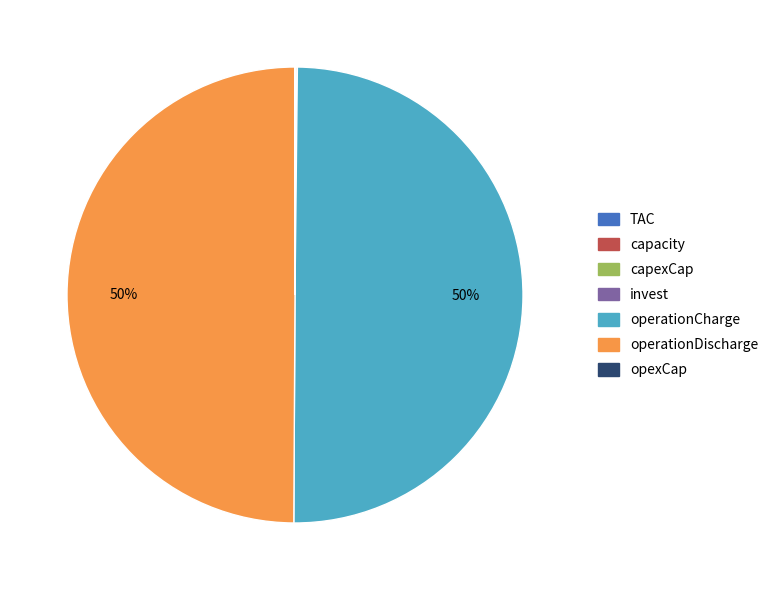

To the nearest percent, what is the average slice percentage?

14%